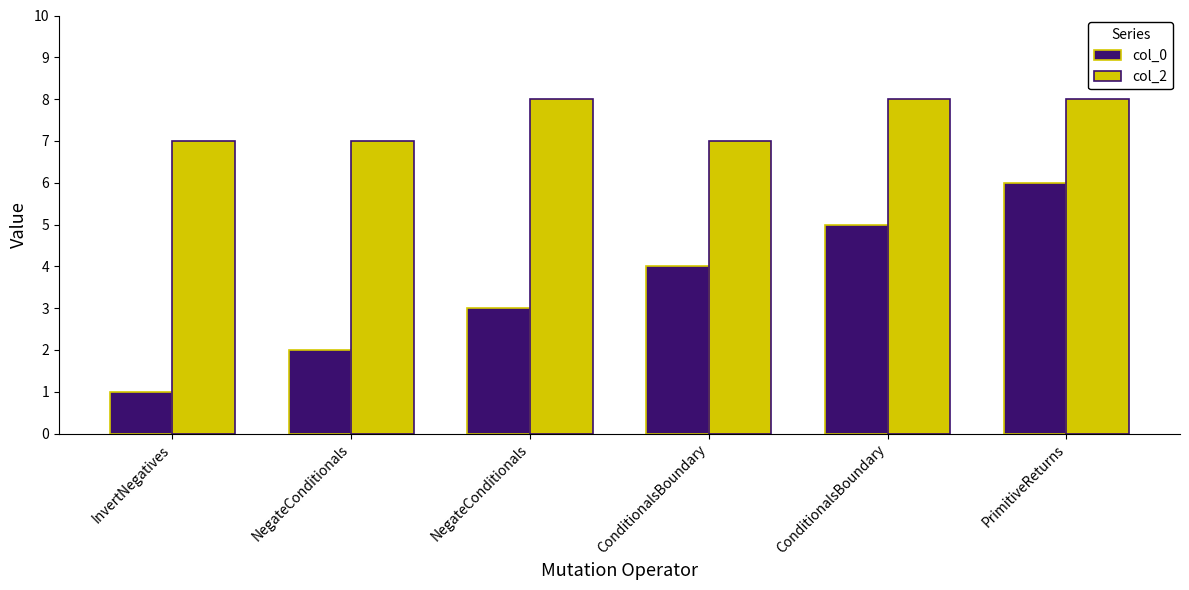

The col_2 series shows 8 at NegateConditionals. True or false?

True